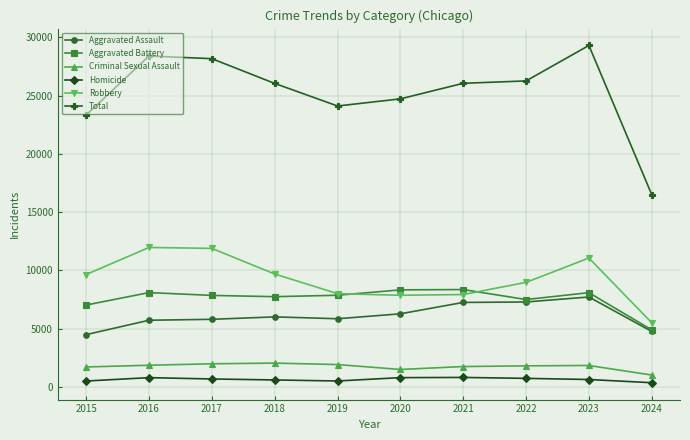

Rank the series at 2017 from highest to lowest value.

Total, Robbery, Aggravated Battery, Aggravated Assault, Criminal Sexual Assault, Homicide